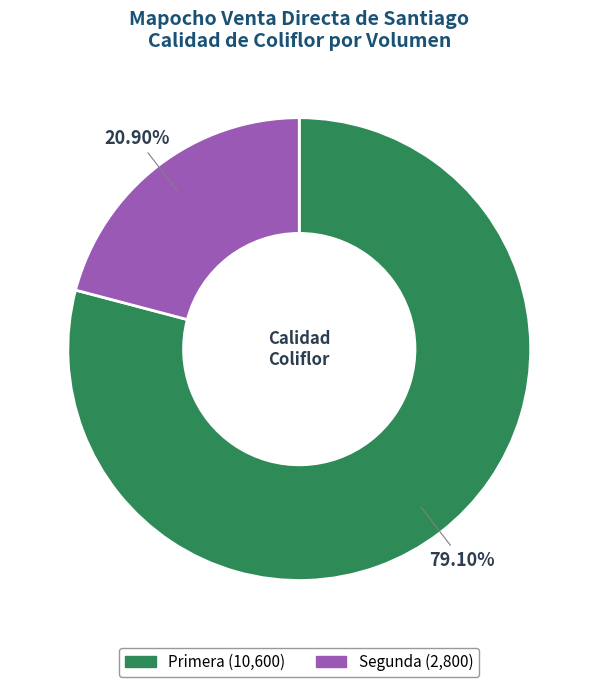

Between Primera and Segunda, which is larger?

Primera